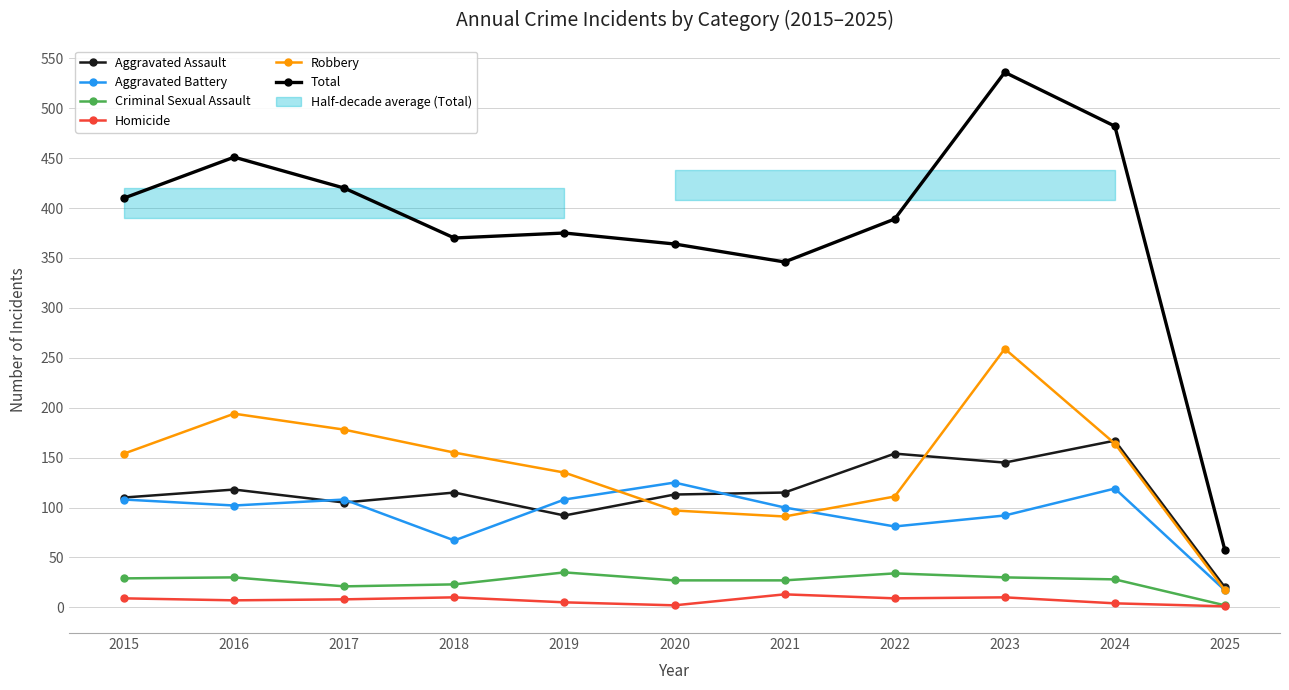

Is the value of Robbery at 2019 greater than the value of Total at 2017?

No